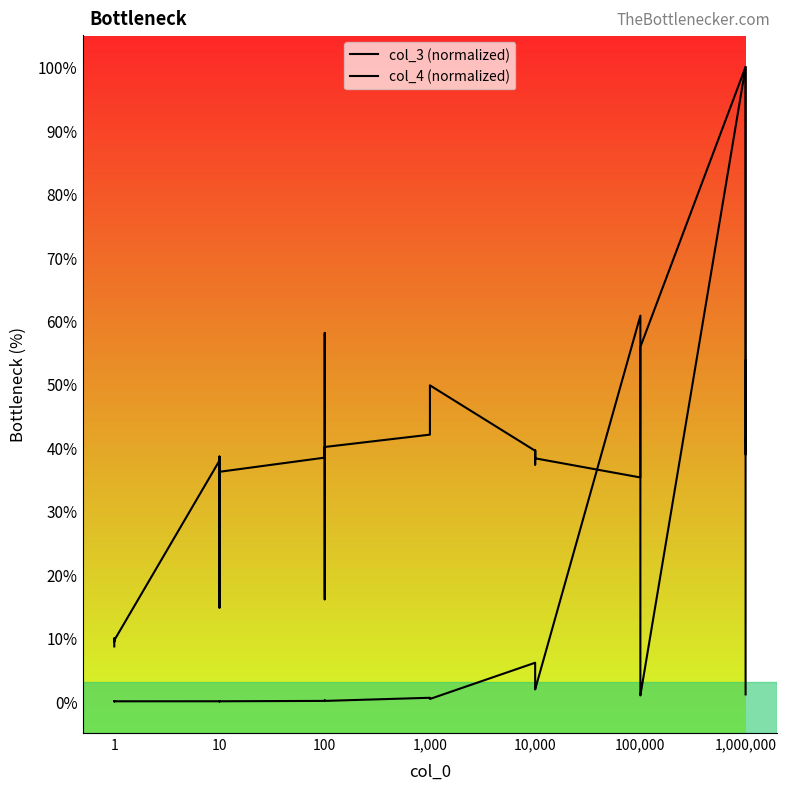

What is the value of the col_4 (normalized) point at the 16th from the left?

0.1